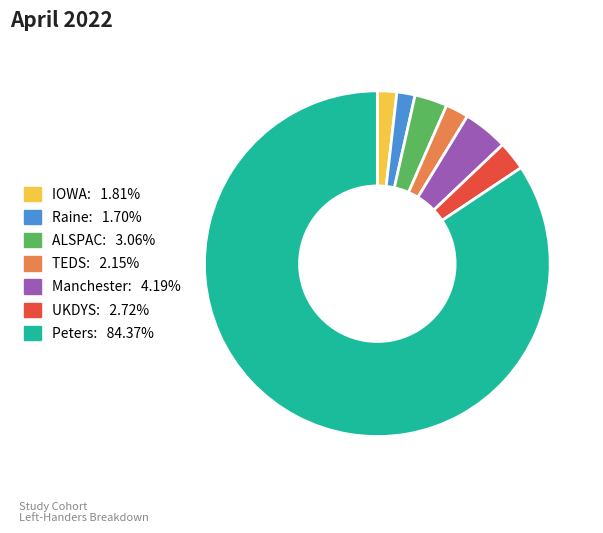

What is the ratio of the value at TEDS to the value at UKDYS?

0.8